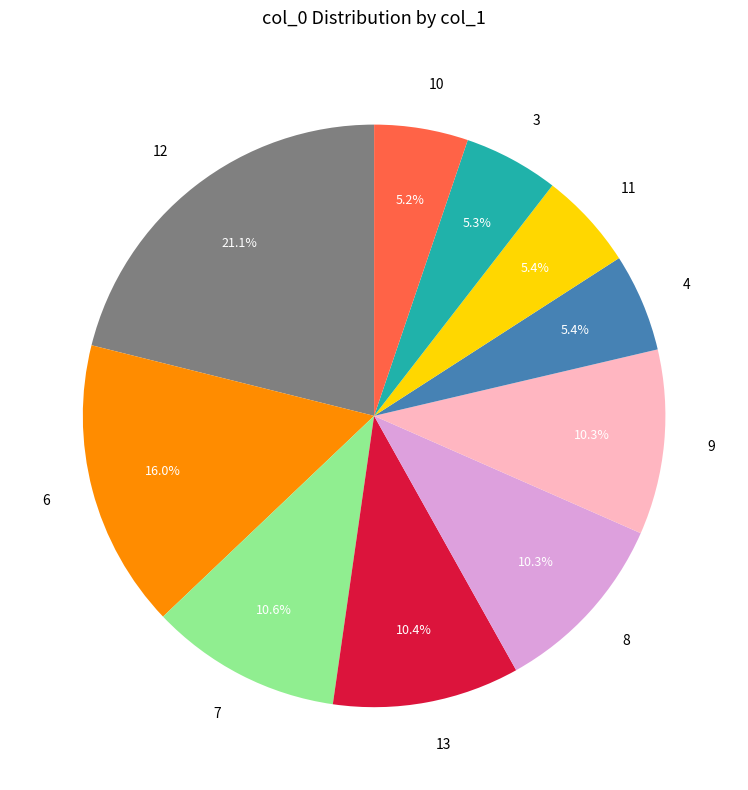

Is the sum of 7 and 13 greater than half?

No